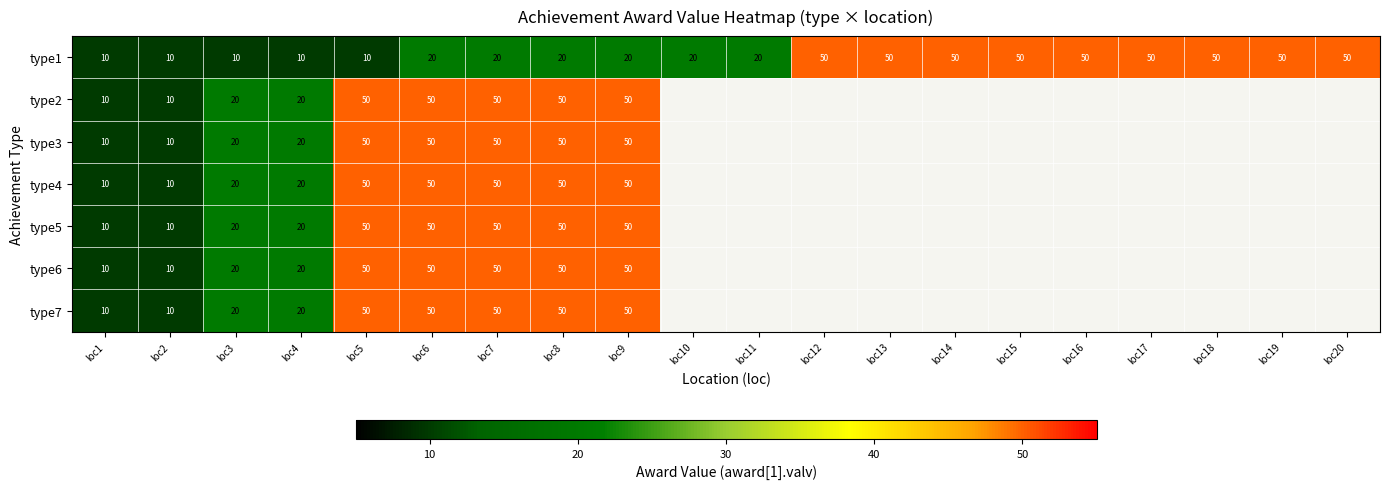

Is the value of type4 at loc5 greater than the value of type7 at loc2?

Yes